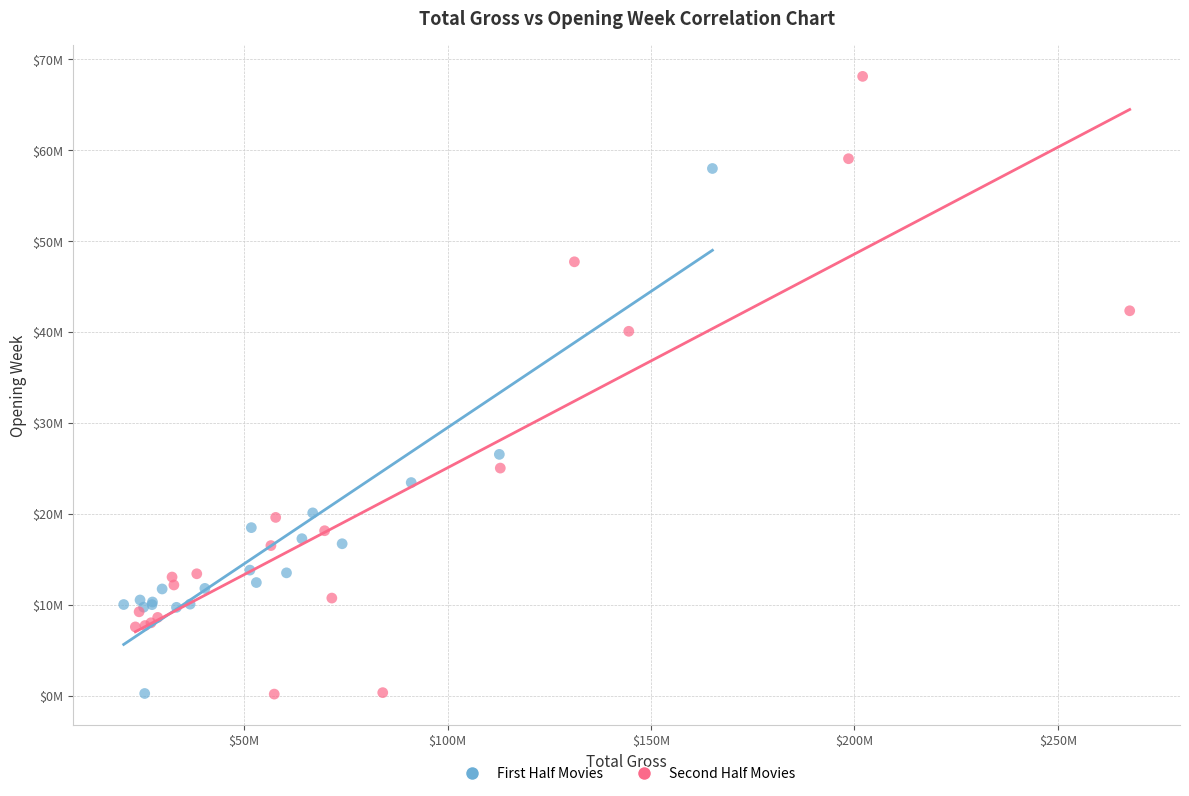

Which series has the widest spread of Y values?

Second Half Movies